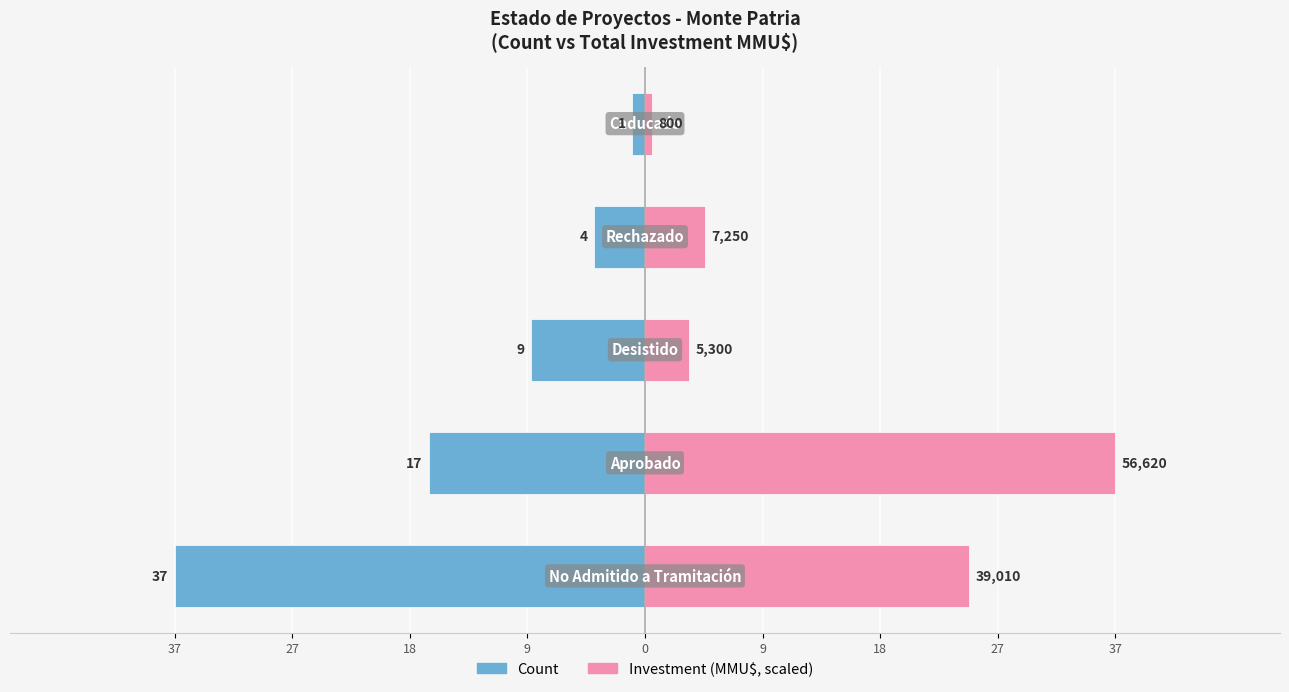

What is the value of the Investment (MMU$) bar at the 3rd from the left?

3.5